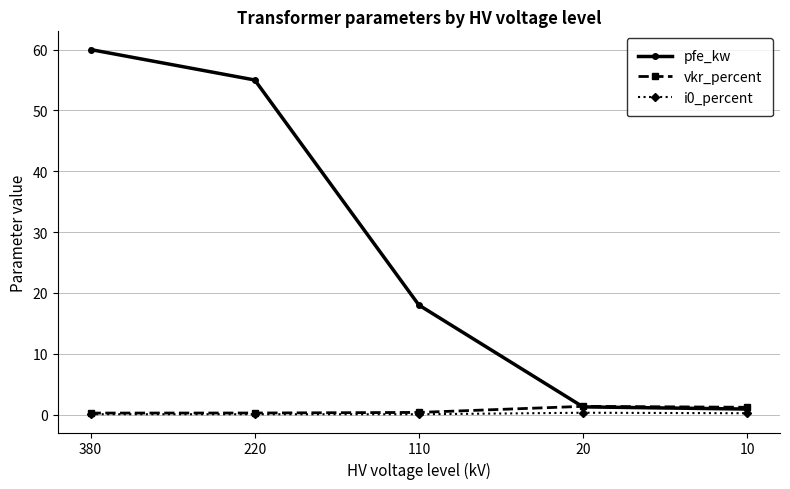

True or false: pfe_kw has more than 1 interior local peaks.

False